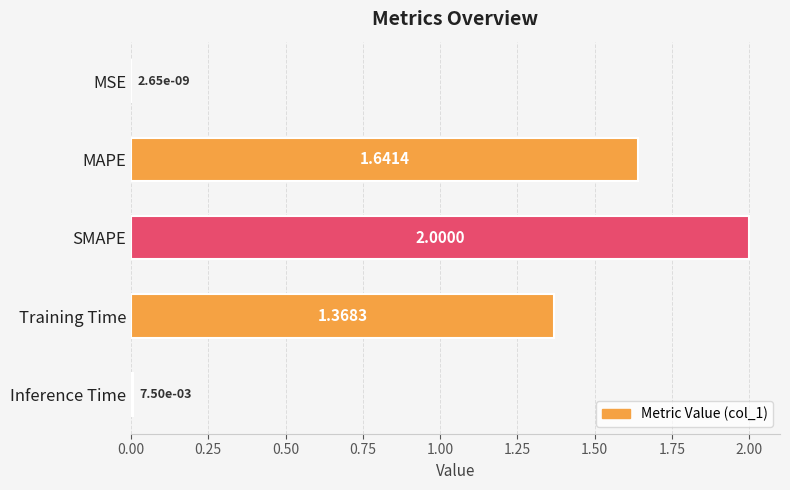

Which label corresponds to the largest value in the chart?

SMAPE